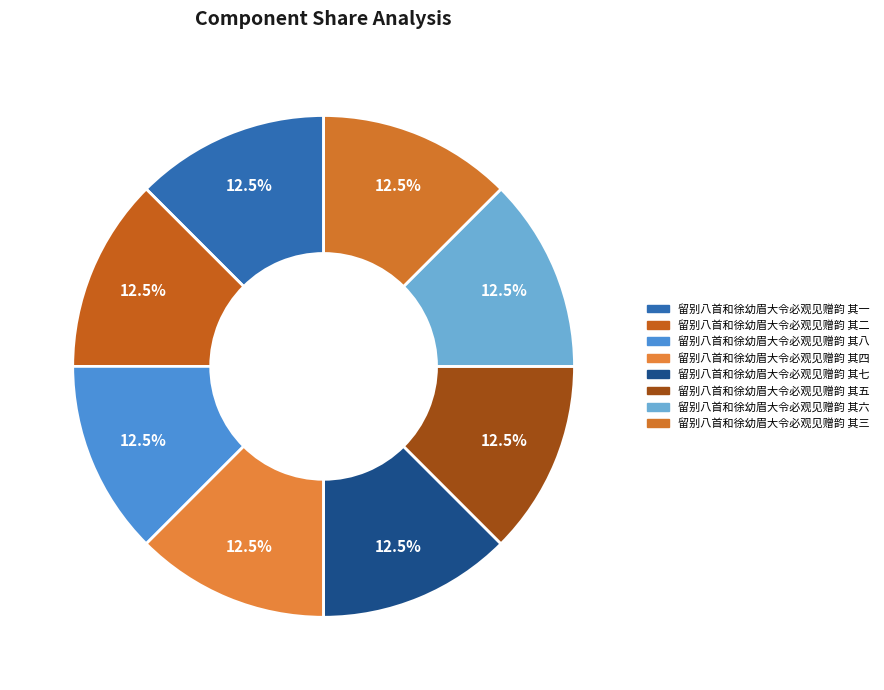

True or false: 留别八首和徐幼眉大令必观见赠韵 其三 accounts for 2% of the total.

False